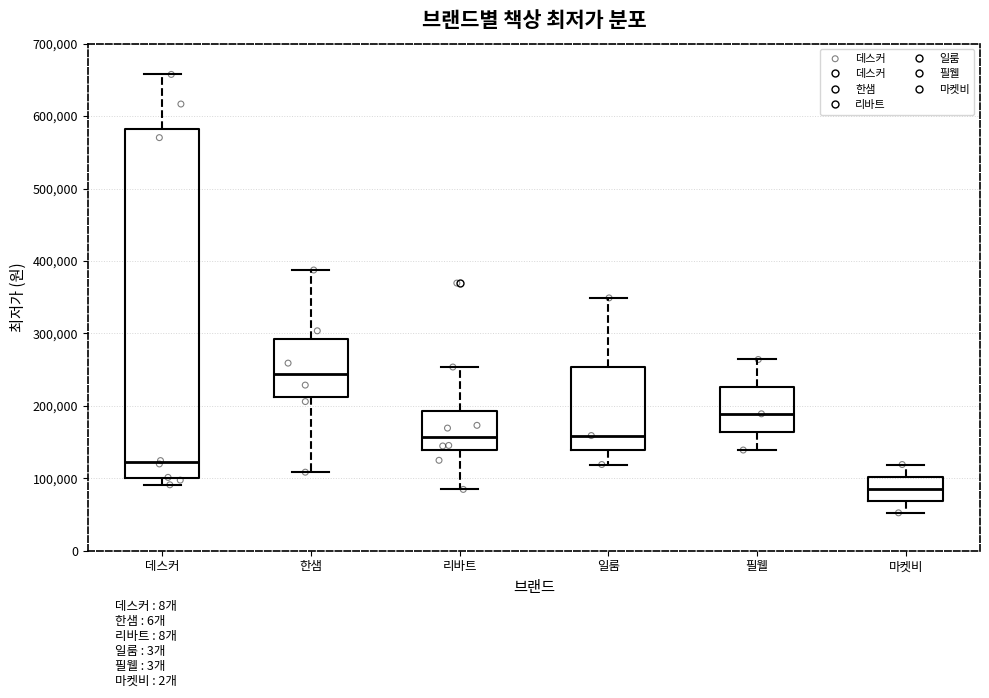

Which box is the tallest, from its lower edge to its upper edge?

데스커